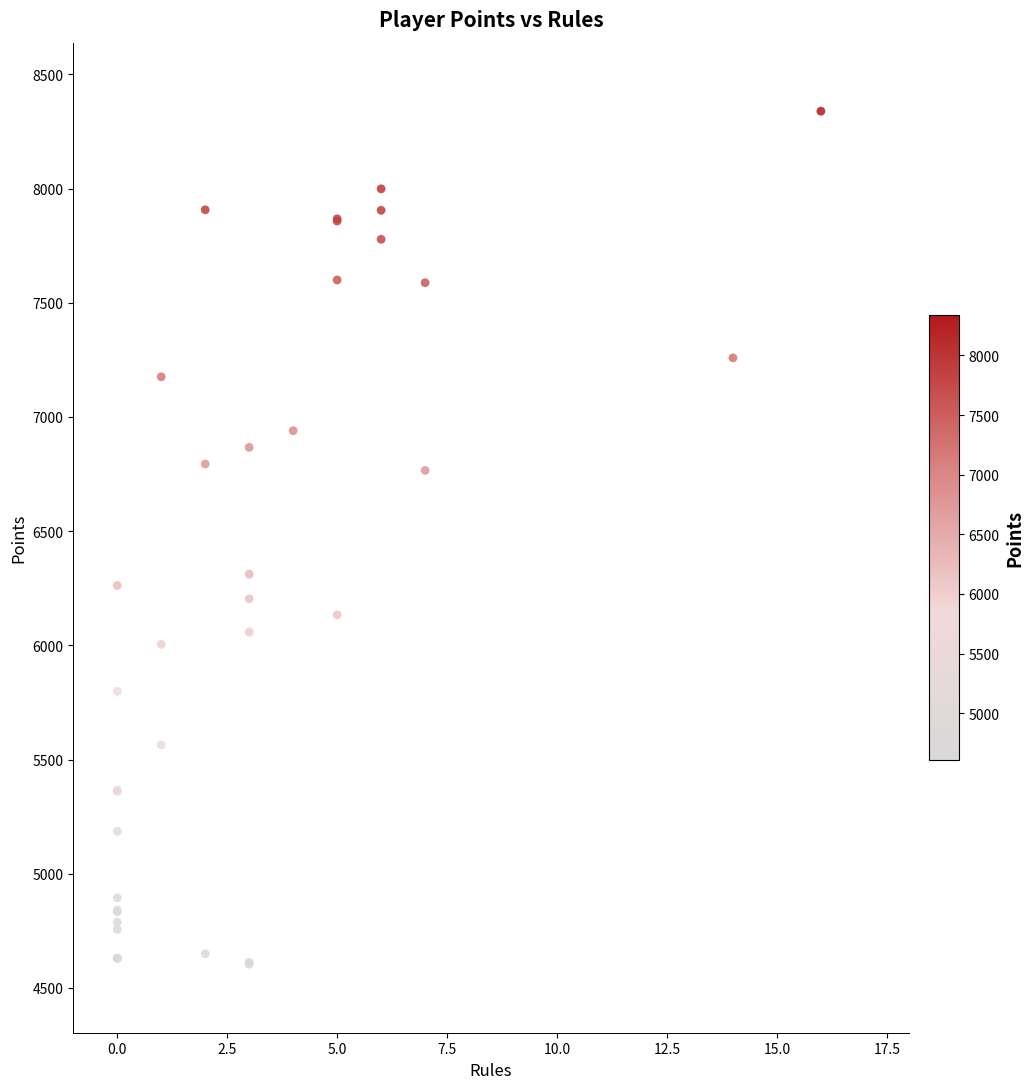

What Y value in the scatter plot is closest to 6471?

6312